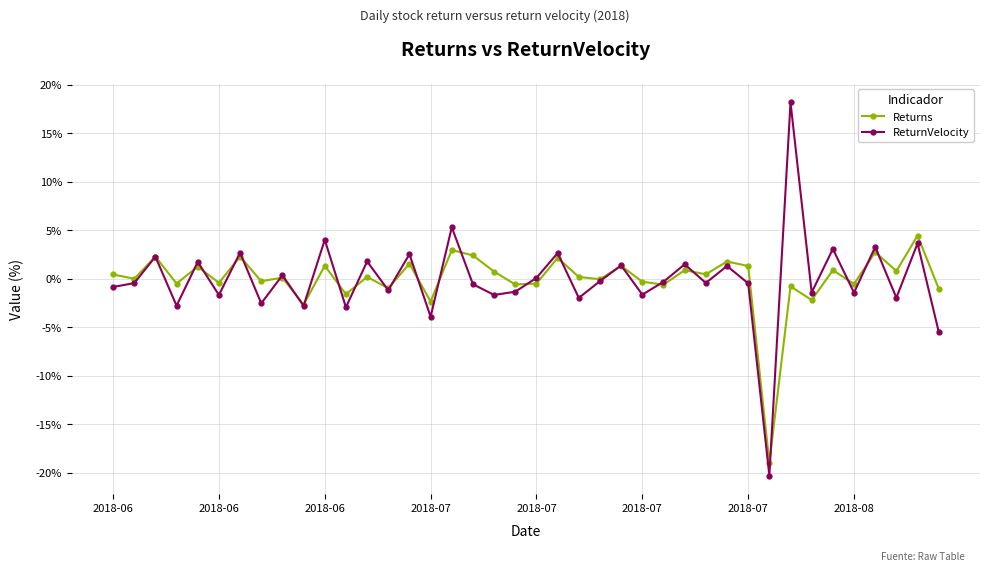

In Returns, how many points are higher than both neighbors (excluding endpoints)?

16